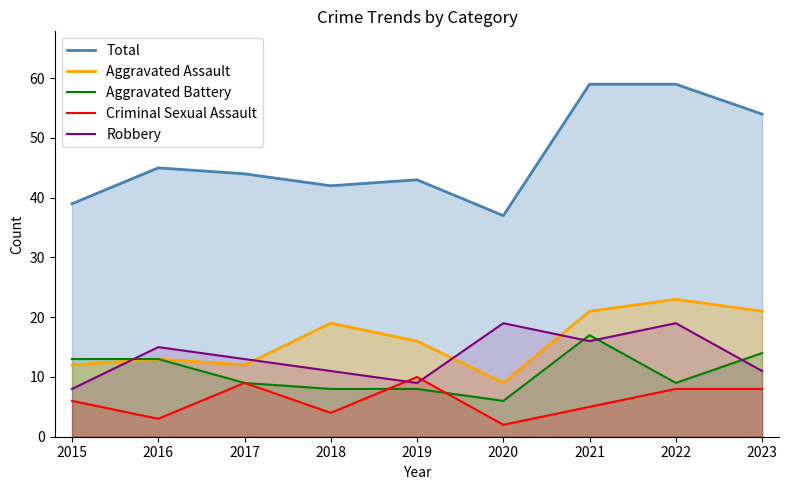

True or false: Total and Aggravated Battery intersect in this chart.

False